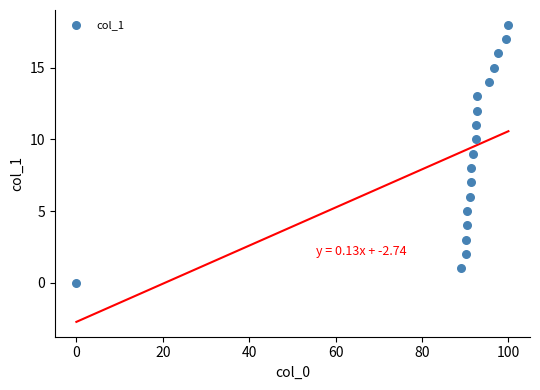

What is the range of Y values (max minus min)?

18